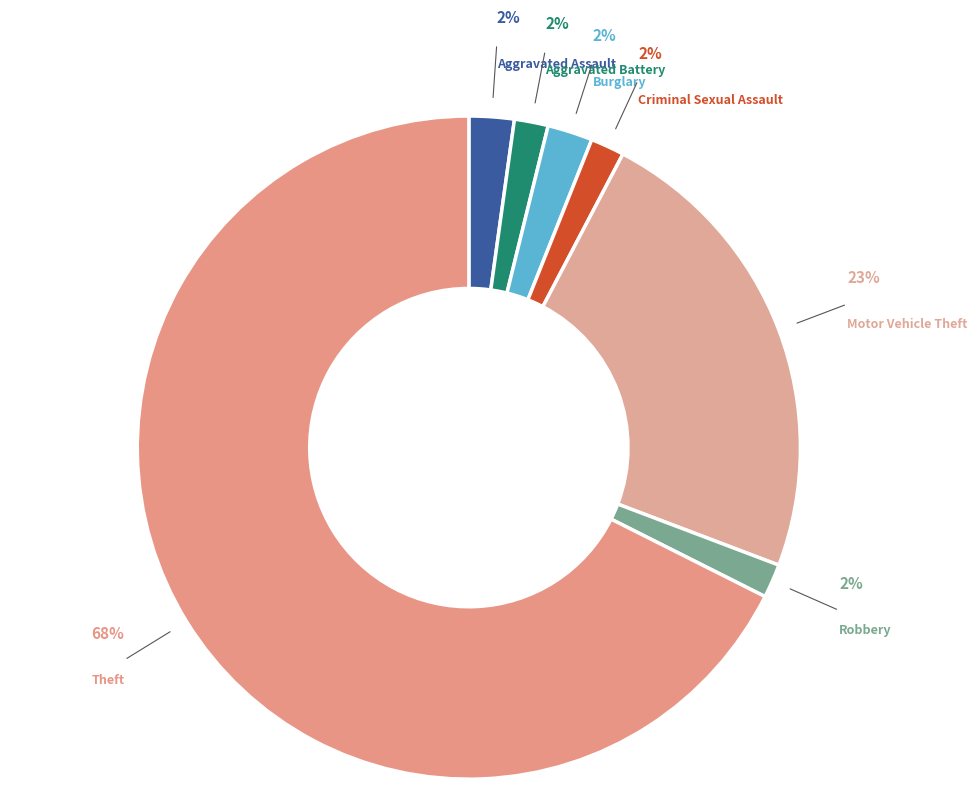

How many slices are in this pie chart?

7